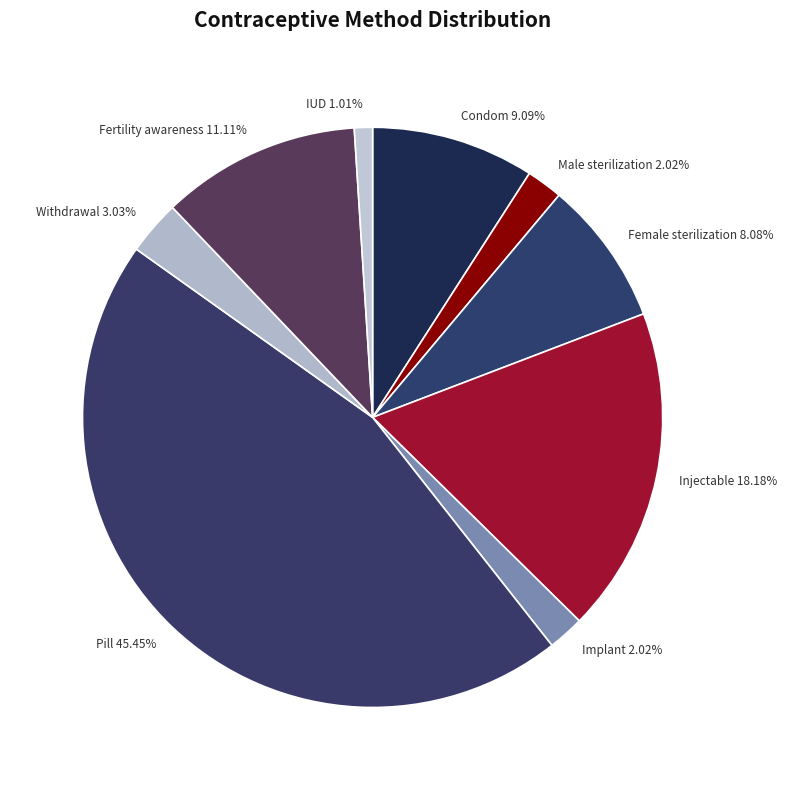

Combined, do IUD and Male sterilization account for over 50%?

No